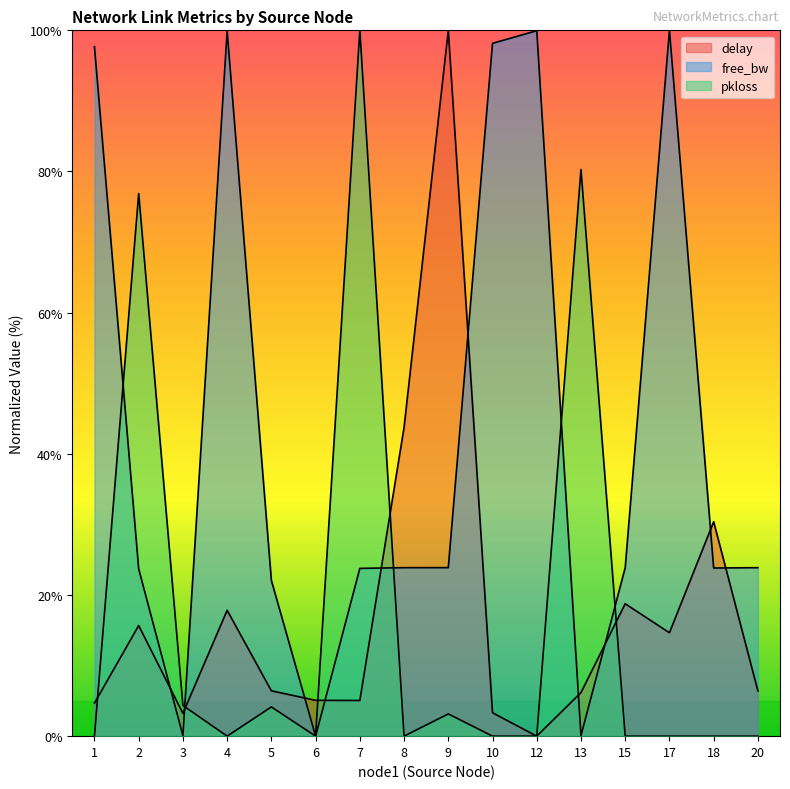

What are all the series names shown in the legend?

delay, free_bw, pkloss